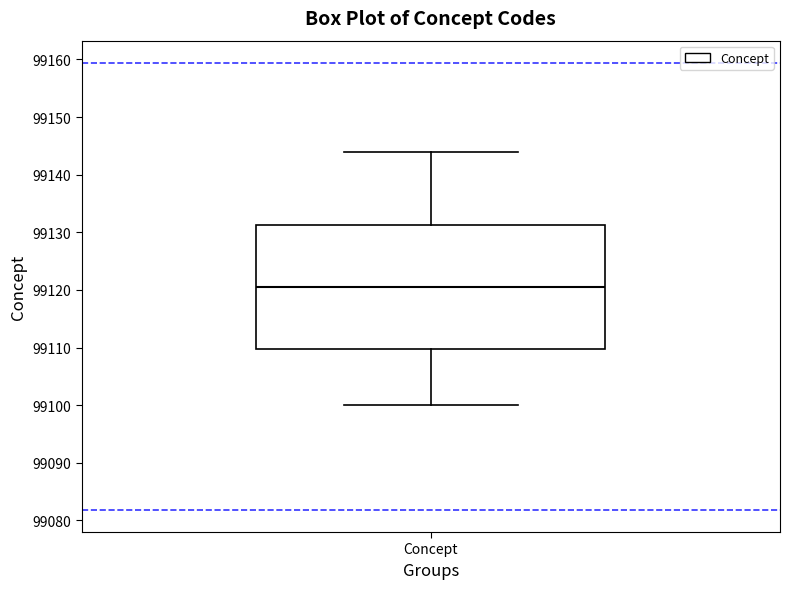

Where does the lower whisker of the box for Concept end on the y-axis? The values are not printed on the chart, so give them approximately, as read against the axis.

99100